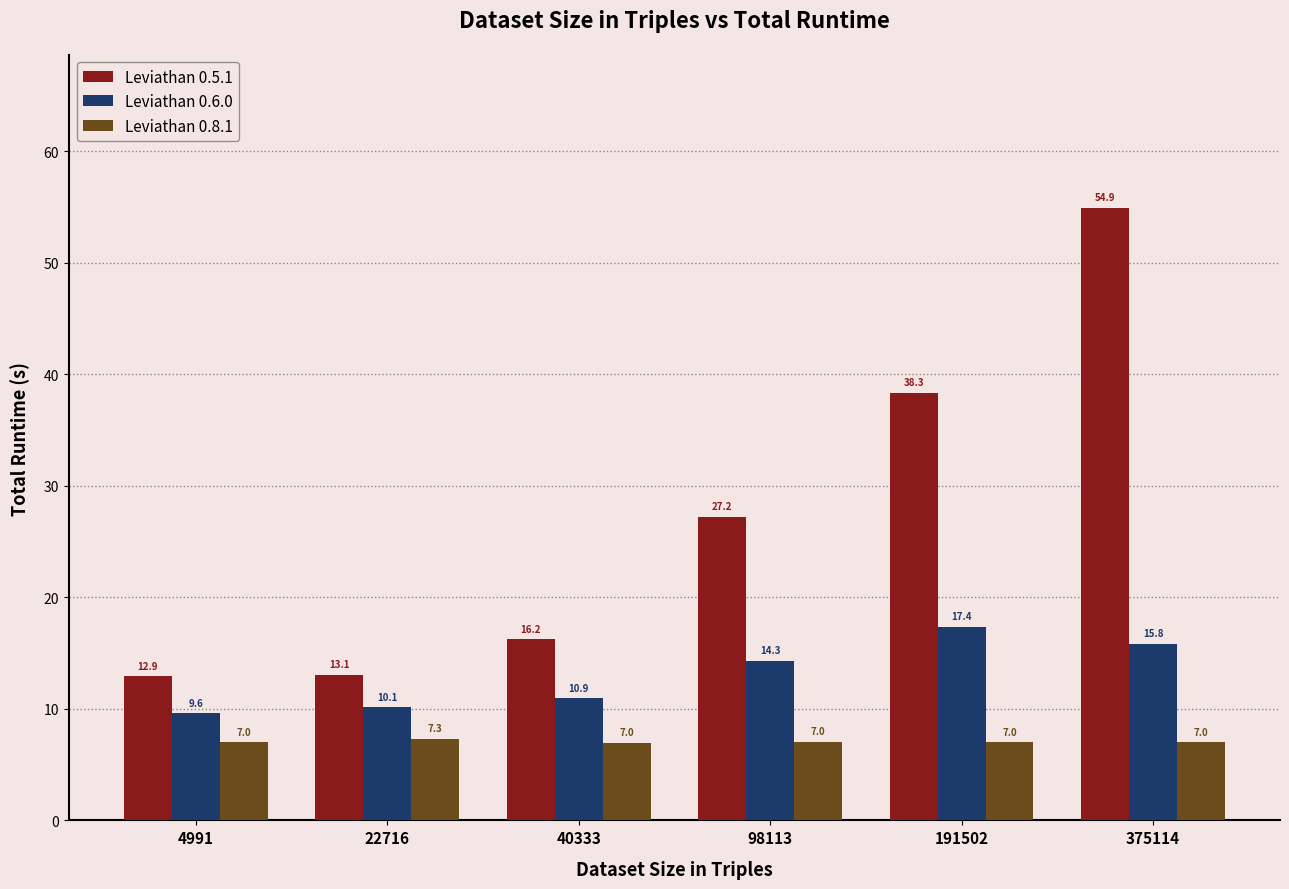

List the series in order of their peak value, lowest first.

Leviathan 0.8.1, Leviathan 0.6.0, Leviathan 0.5.1